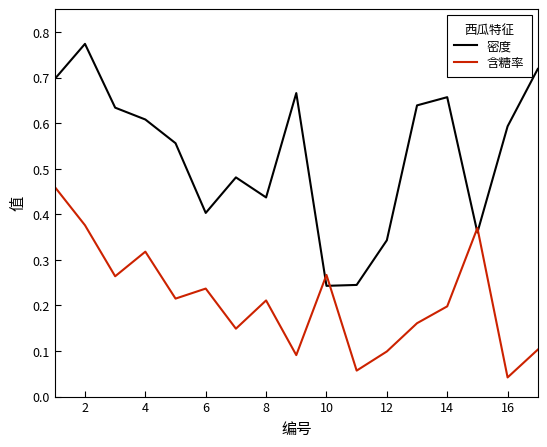

After their last crossing, which series has the higher values: 含糖率 or 密度?

密度